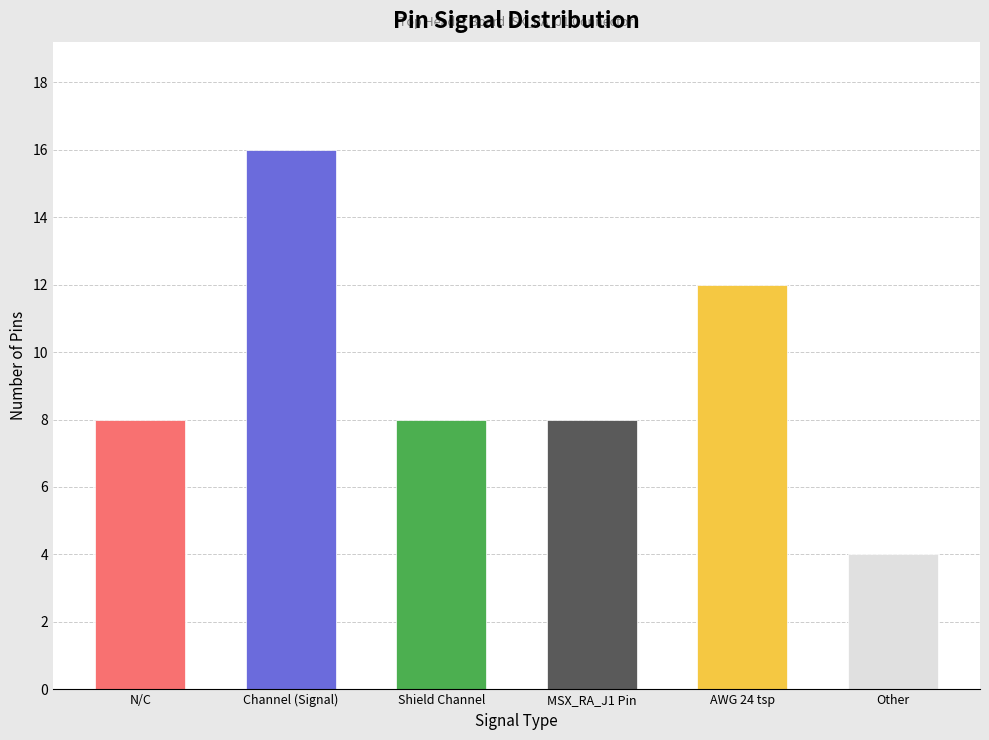

The chart shows a value of 13 at N/C. True or false?

False